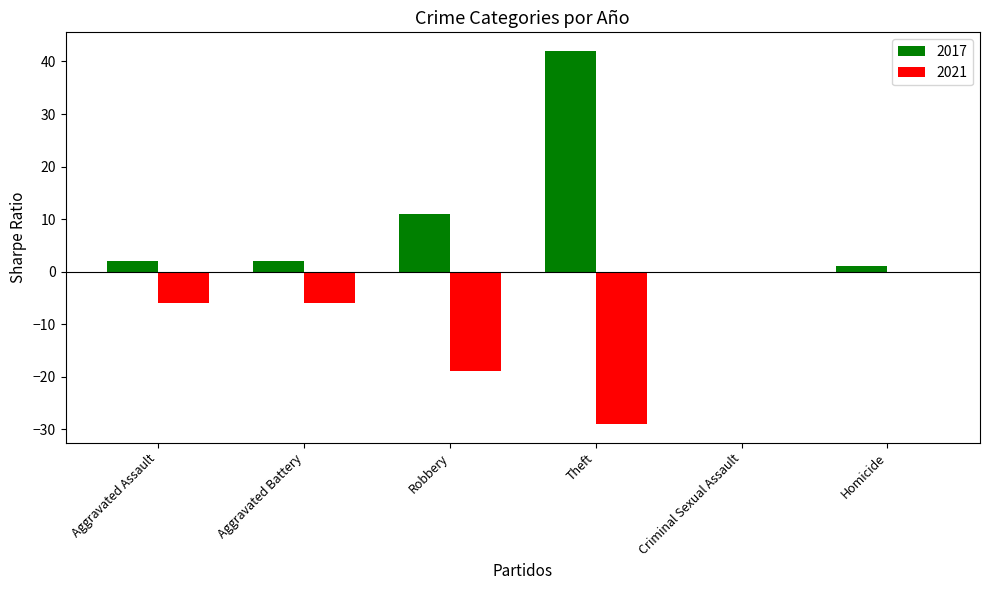

At which category is the sum across all series the highest?

Theft